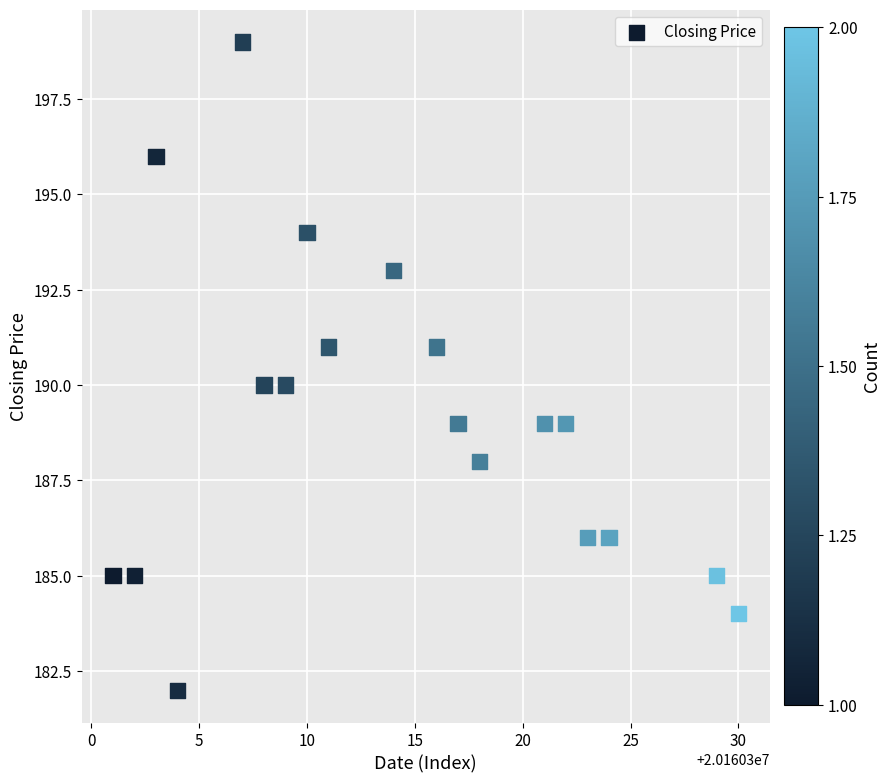

What is the range of Y values (max minus min)?

17